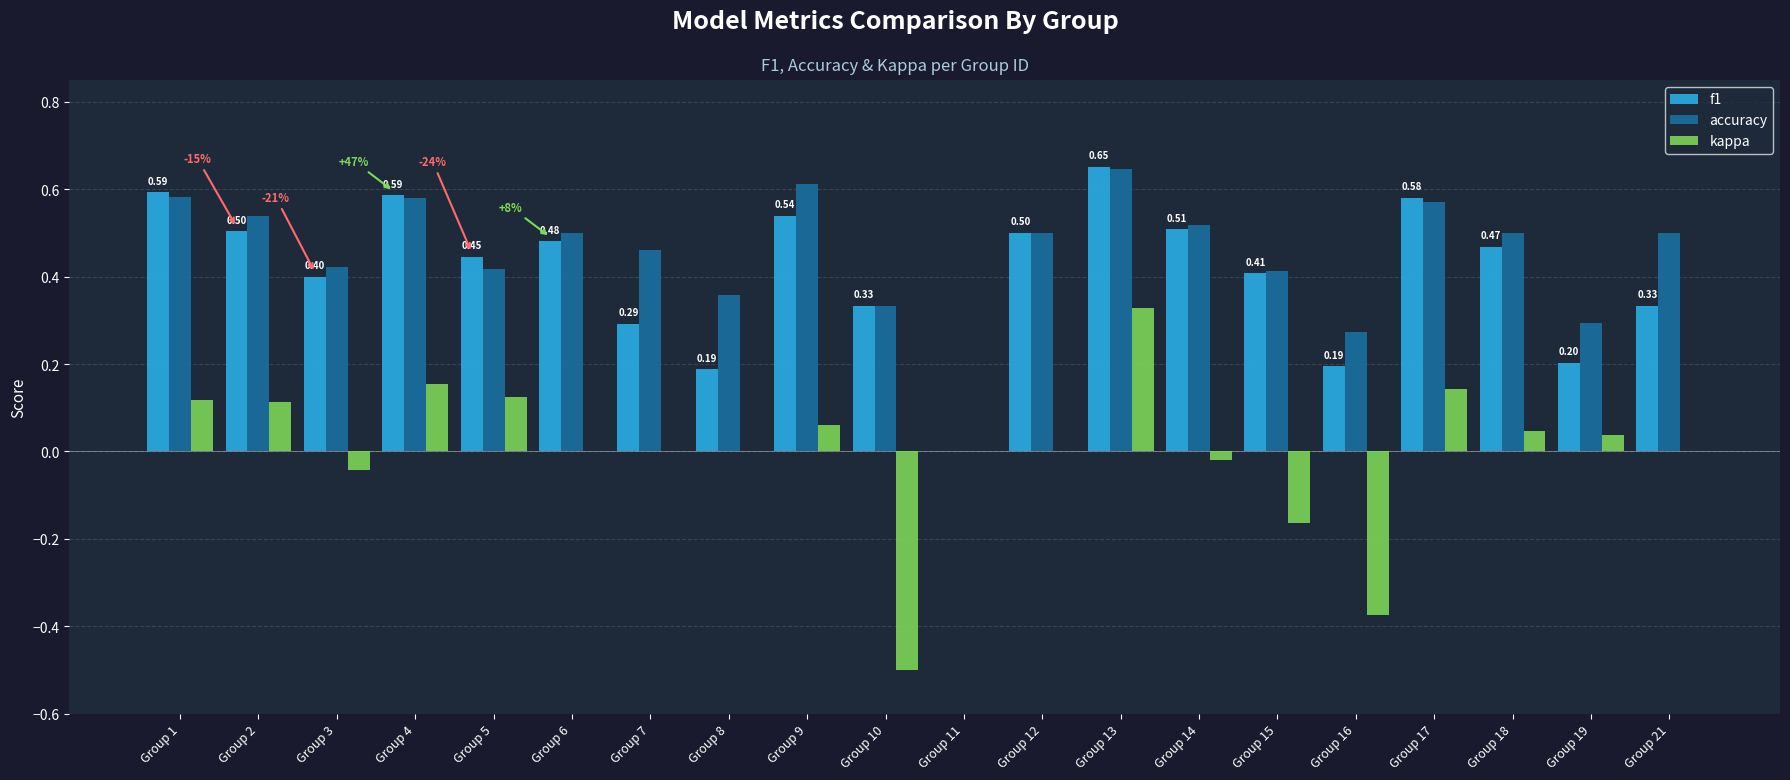

Where is accuracy nearest to the value 0?

Group 11